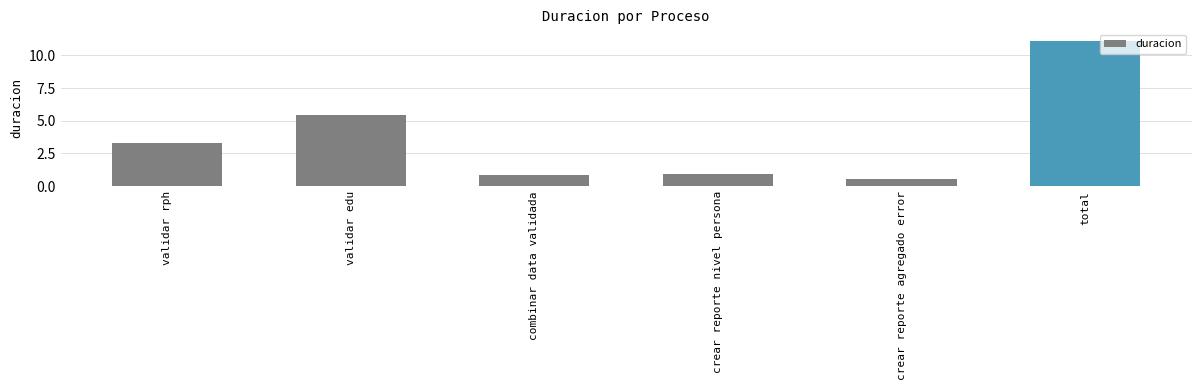

What is the maximum value shown in the chart?

11.1